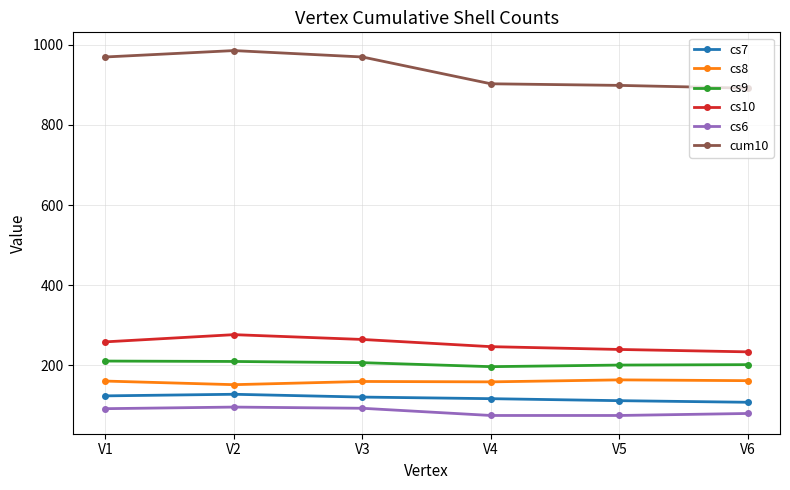

Is it true that cs7 equals 111 at V5?

True